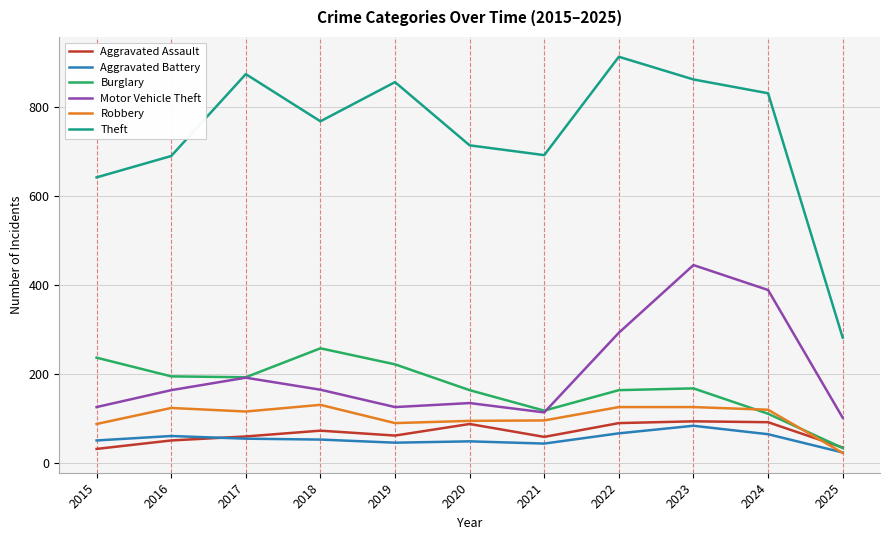

Between 2021 and 2022, which series saw the biggest shift?

Theft